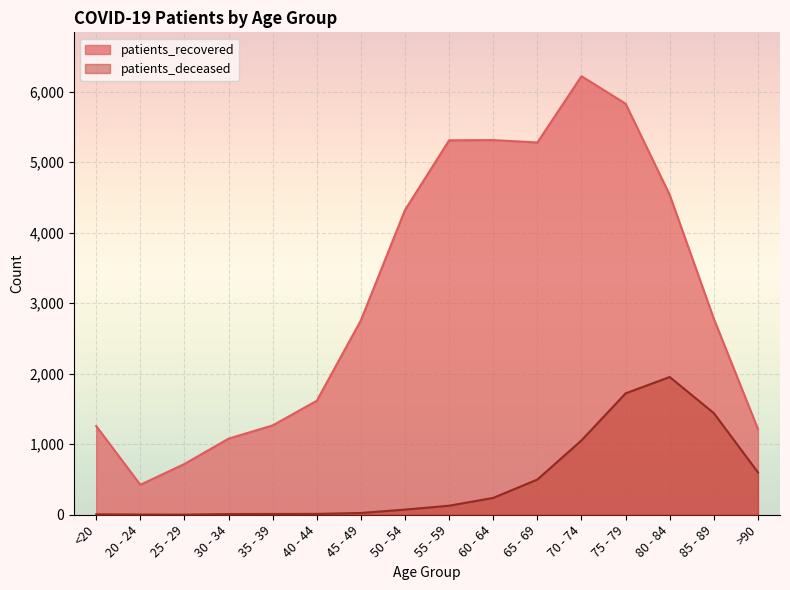

At how many categories does at least one series exceed 4268?

7